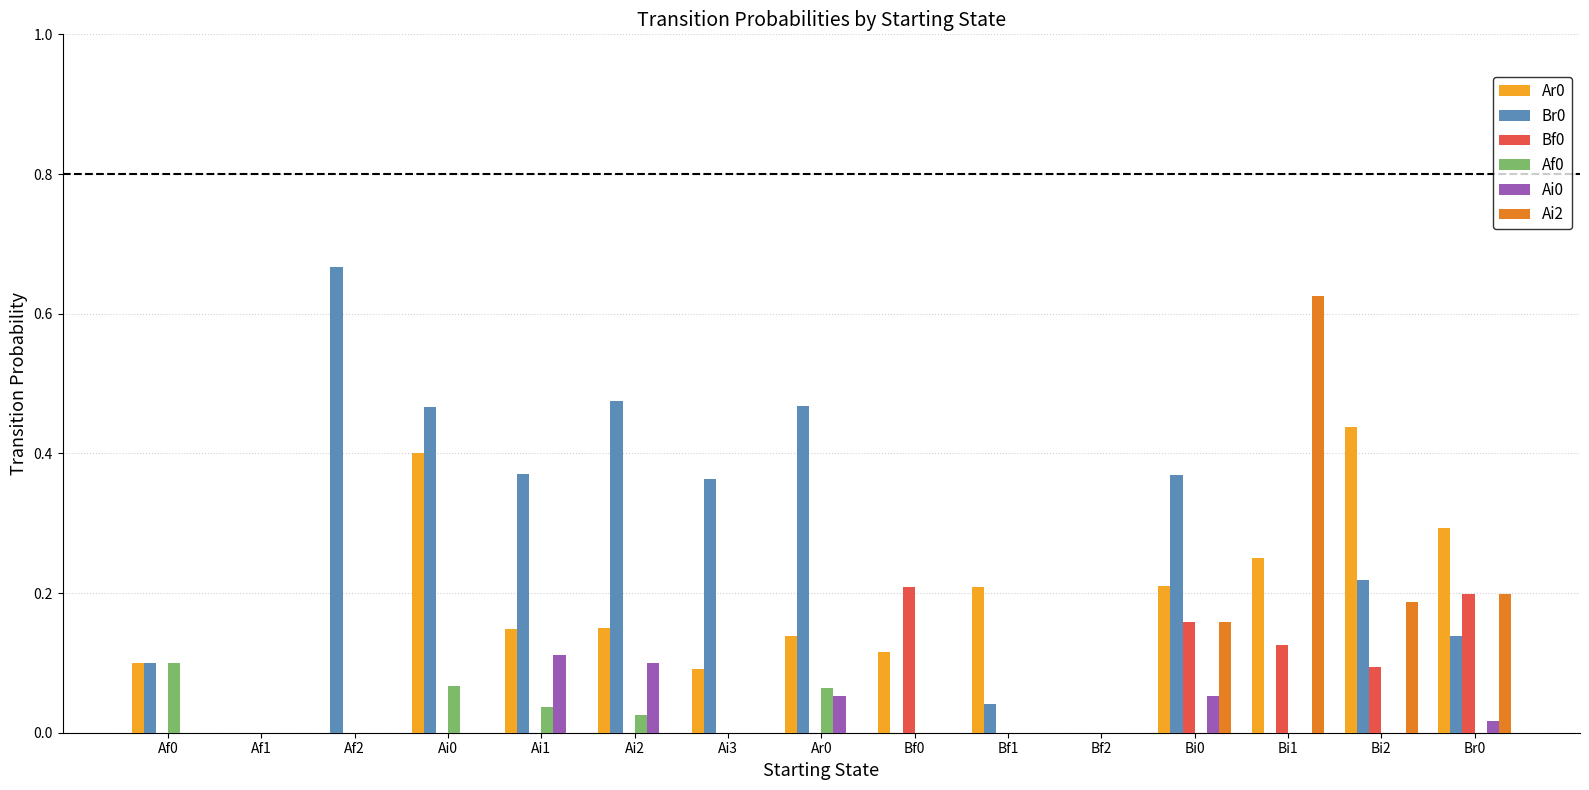

Between Af1 and Bi1, which series saw the biggest shift?

Ai2